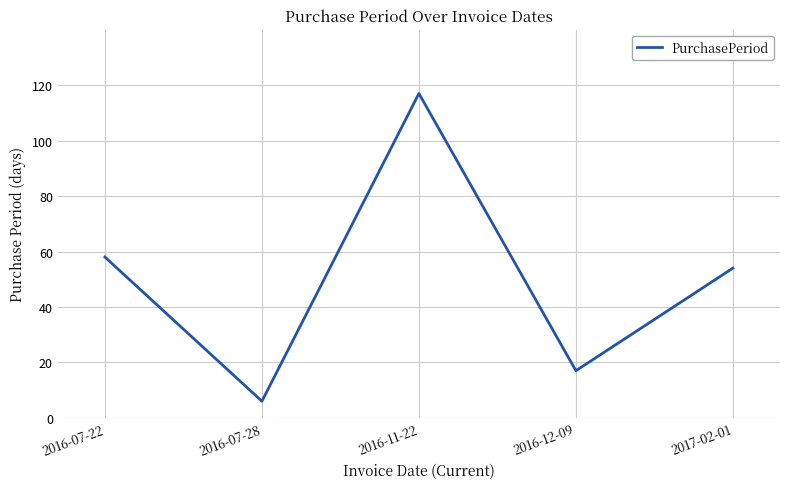

How many lines are shown in the chart?

1